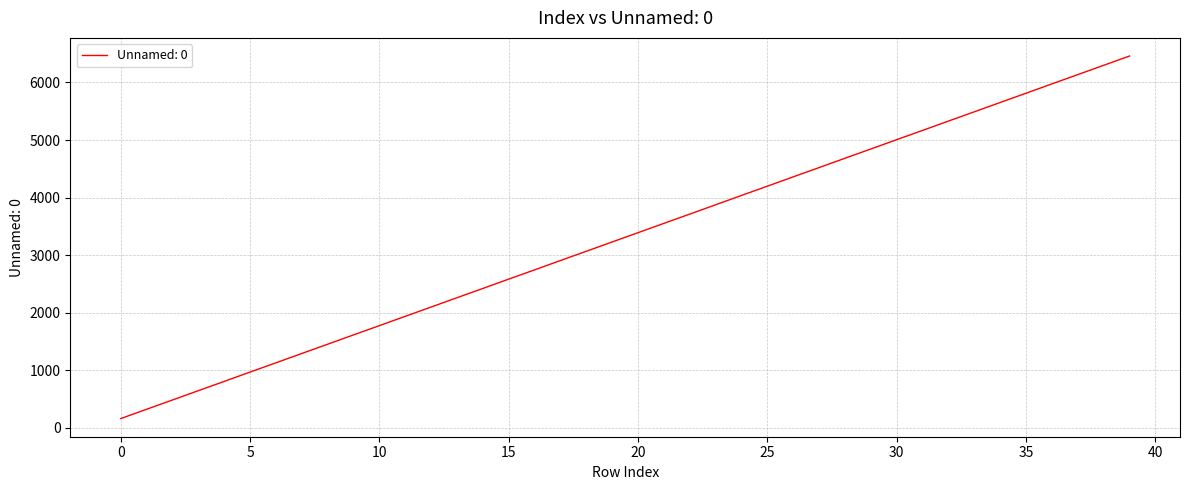

Reading left to right, transcribe all the data shown in this chart.

161	323	484	646	807	969	1130	1292	1453	1615	1776	1938	2099	2261	2422	2584	2745	2907	3068	3230	3391	3553	3714	3876	4038	4199	4361	4522	4684	4845	5007	5168	5330	5491	5653	5814	5976	6137	6299	6460